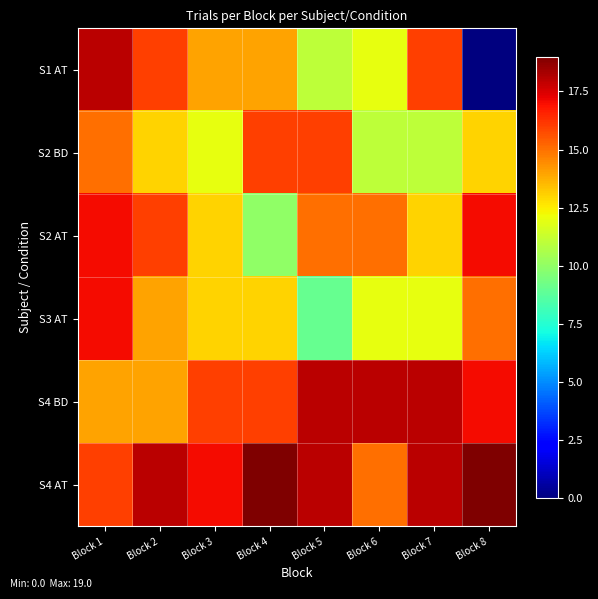

Count the number of categories in the chart.

8